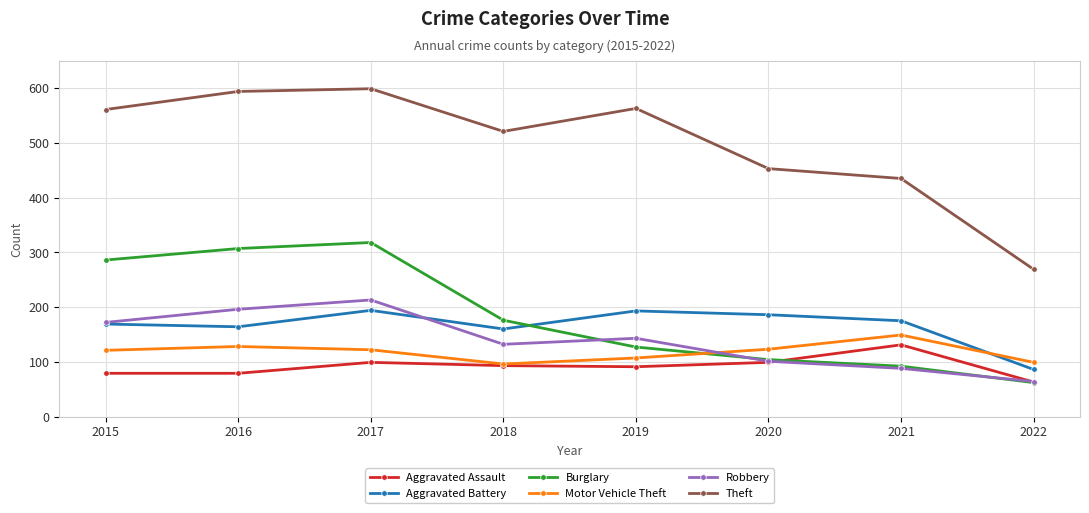

True or false: Robbery and Theft cross at least once.

False